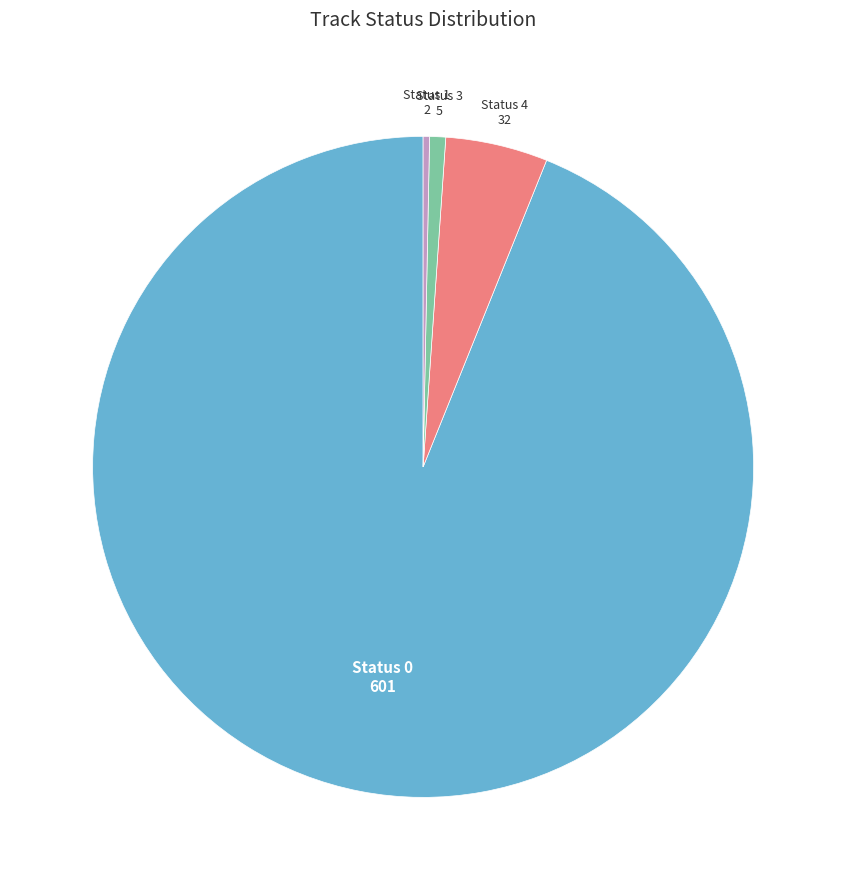

What is the largest slice in the pie chart?

Status 0